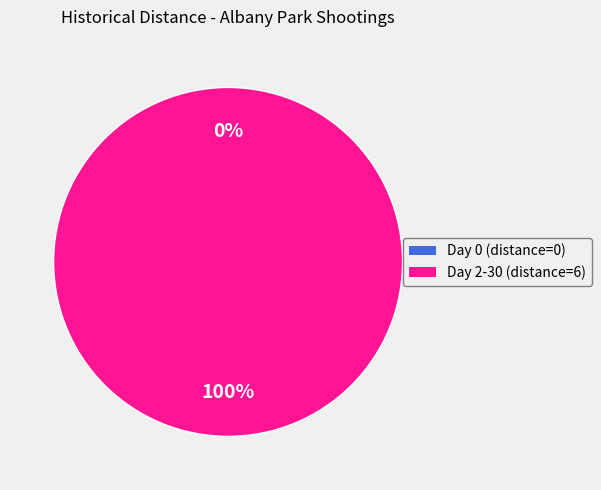

Is Man fatally shot in Albany Park the majority of the pie?

Yes